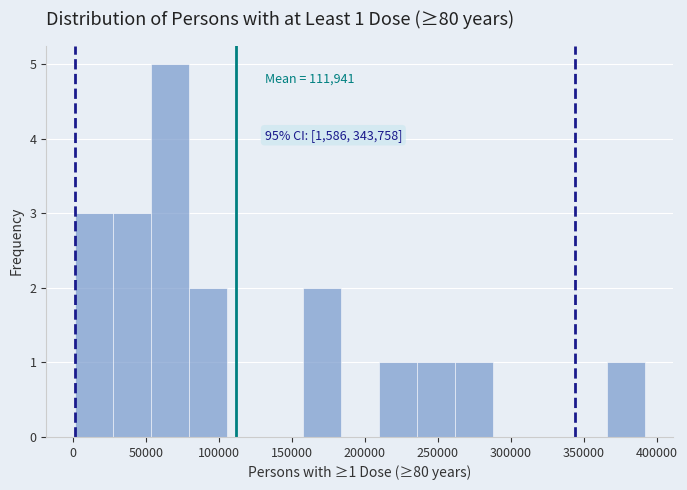

Which range on the x-axis has the tallest bar?

55000 to 80000